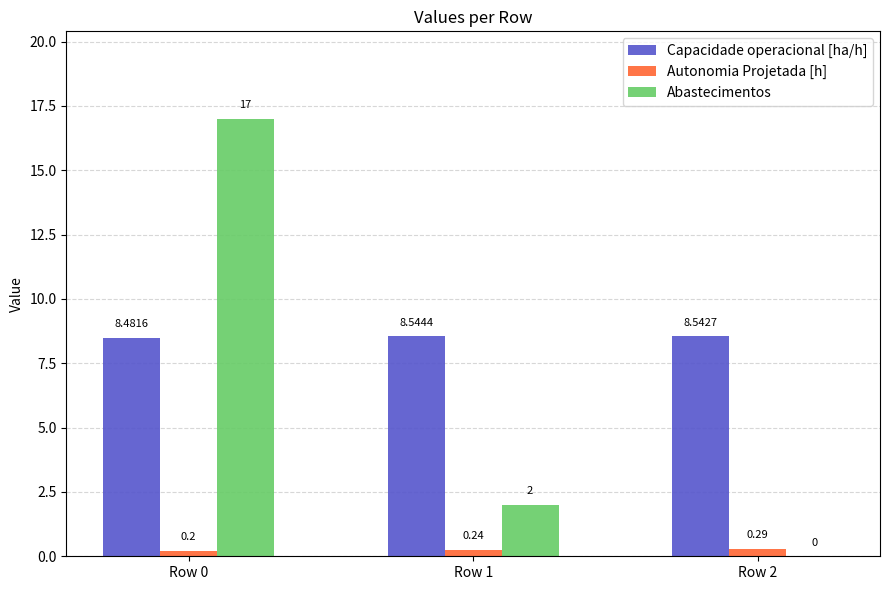

At which category is the sum across all series the highest?

Row 0